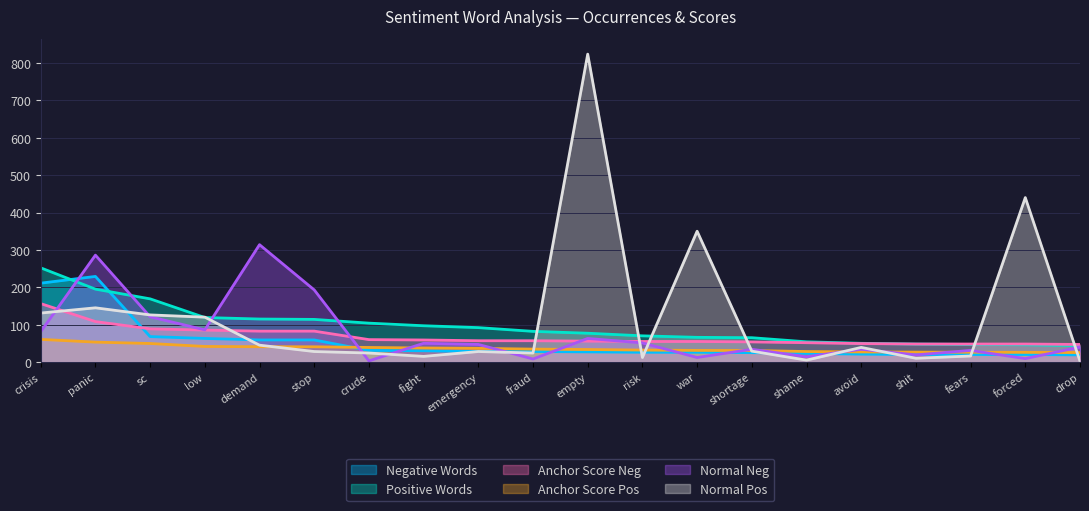

What is the highest value of the Normal Neg series?

314.0